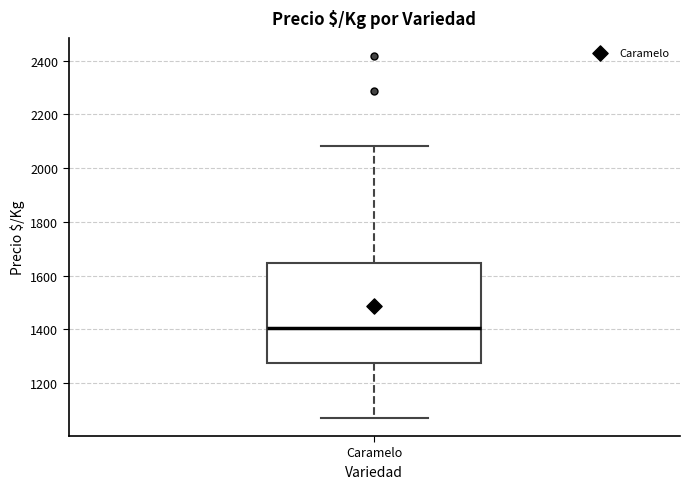

Where is the lower edge of the box for Caramelo on the y-axis? The values are not printed on the chart, so give them approximately, as read against the axis.

1280